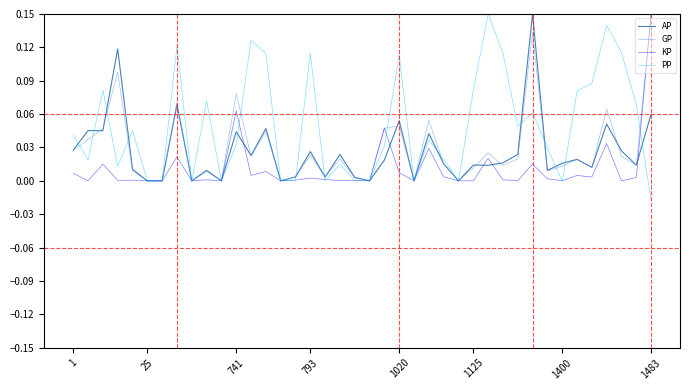

Which series has the largest total across all categories?

PP